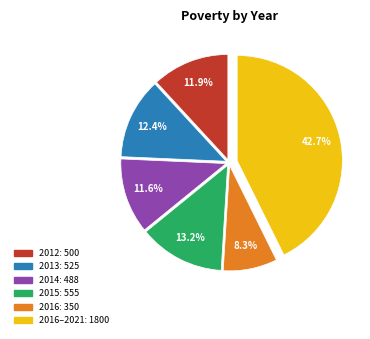

Is there any slice that represents more than half of the pie?

No